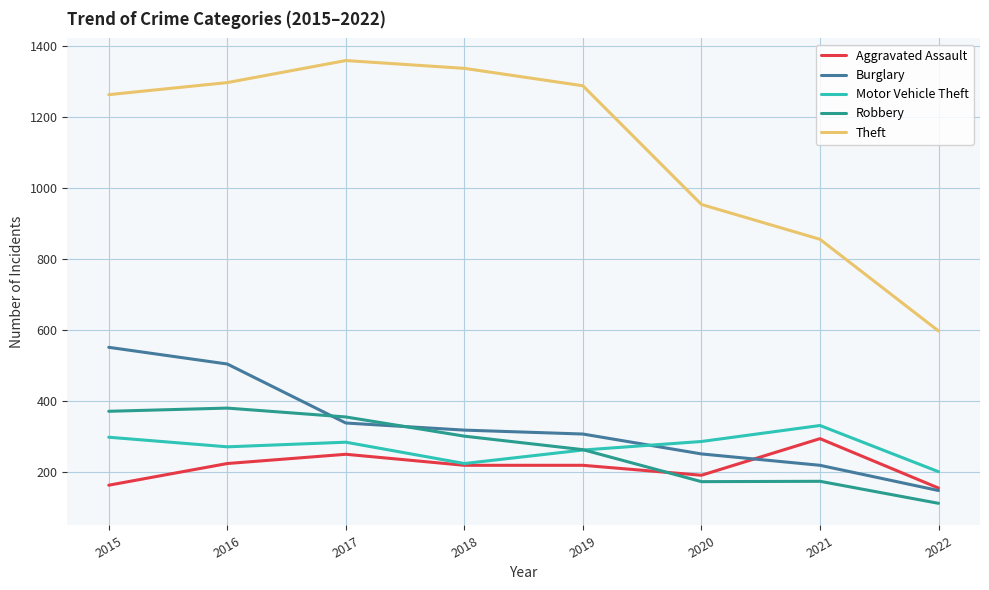

List the labels in order of Burglary value, smallest first.

2022, 2021, 2020, 2019, 2018, 2017, 2016, 2015